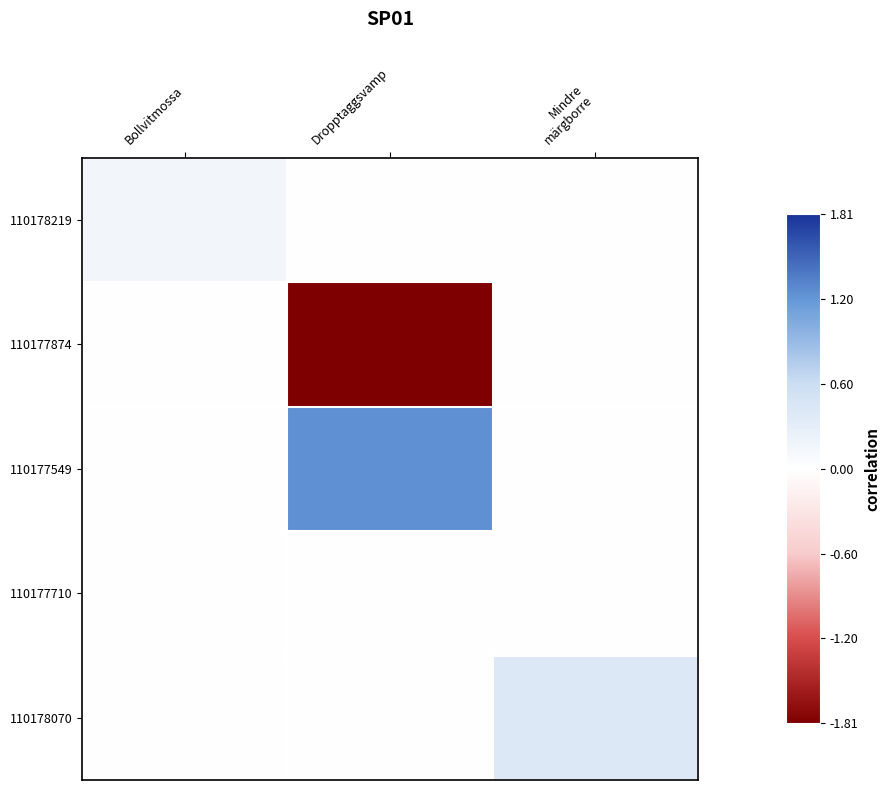

Between Bollvitmossa and Mindre märgborre, which series saw the biggest shift?

110178070